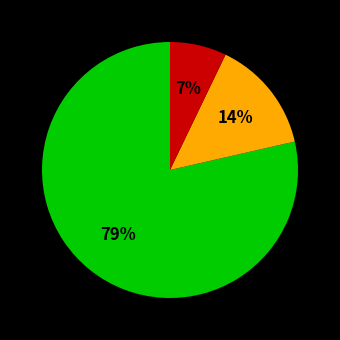

To the nearest percent, what is the average slice percentage?

33%